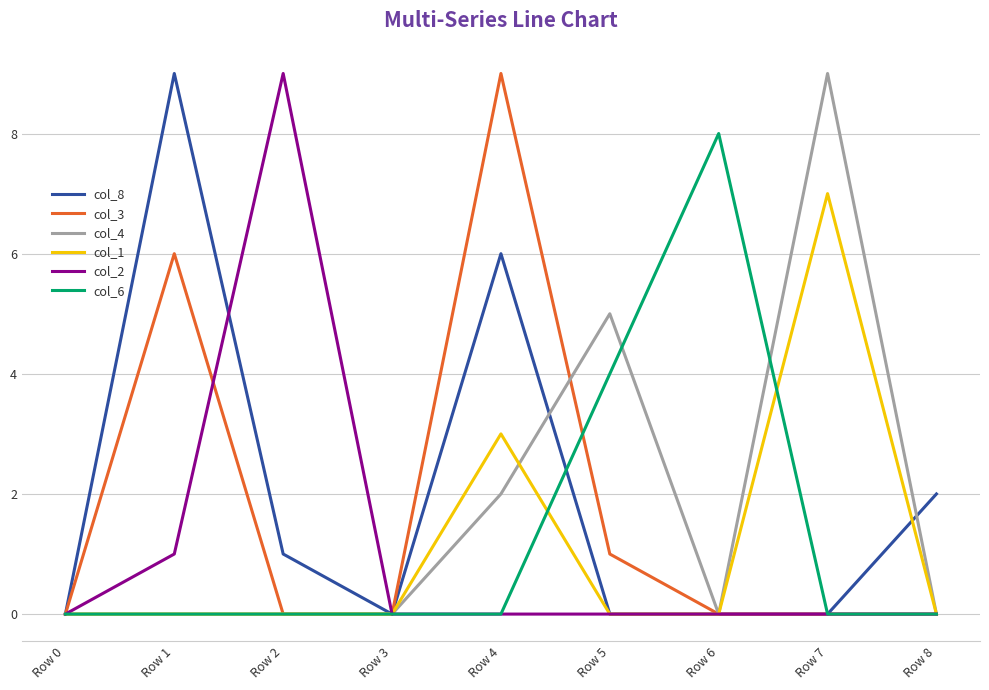

True or false: col_2 has more than 0 points higher than both neighbors.

True